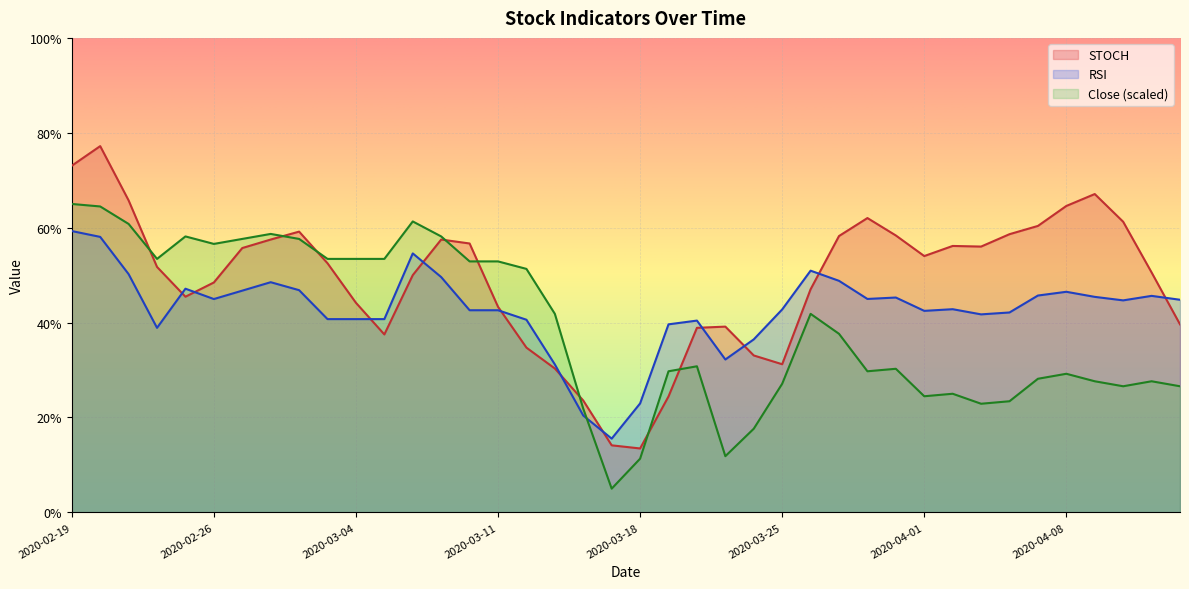

What is the sum of the RSI values at 2020-04-01 and 2020-03-17?

58.0